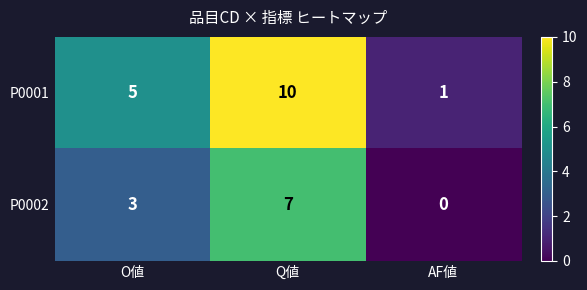

What is the difference between the maximum and minimum values in the P0002 series?

7